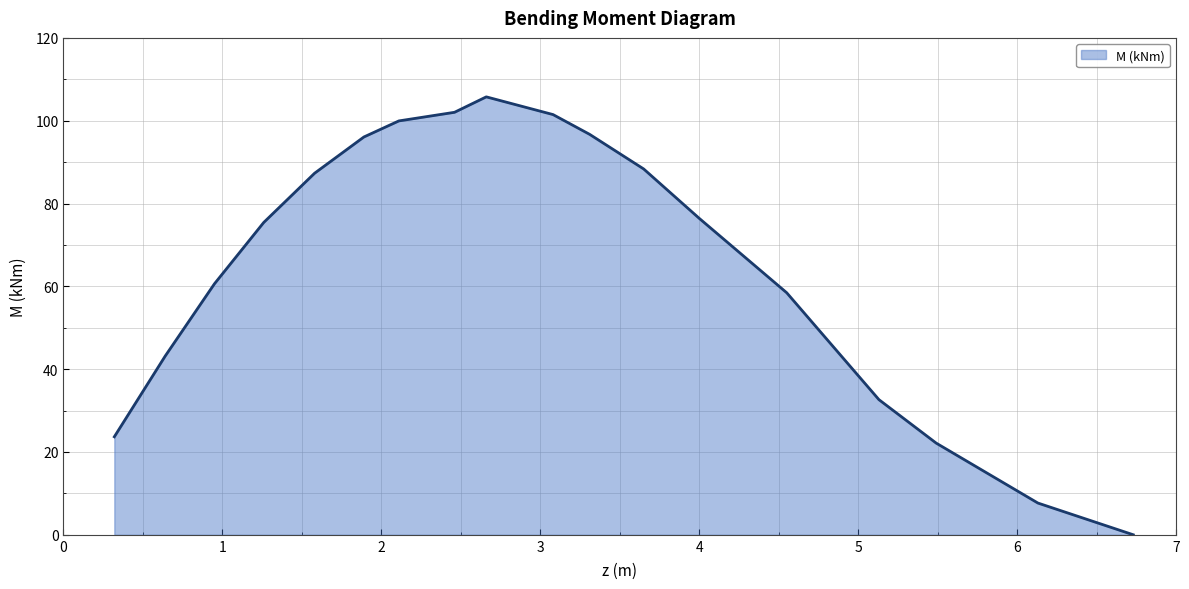

What is the maximum value shown in the chart?

105.8